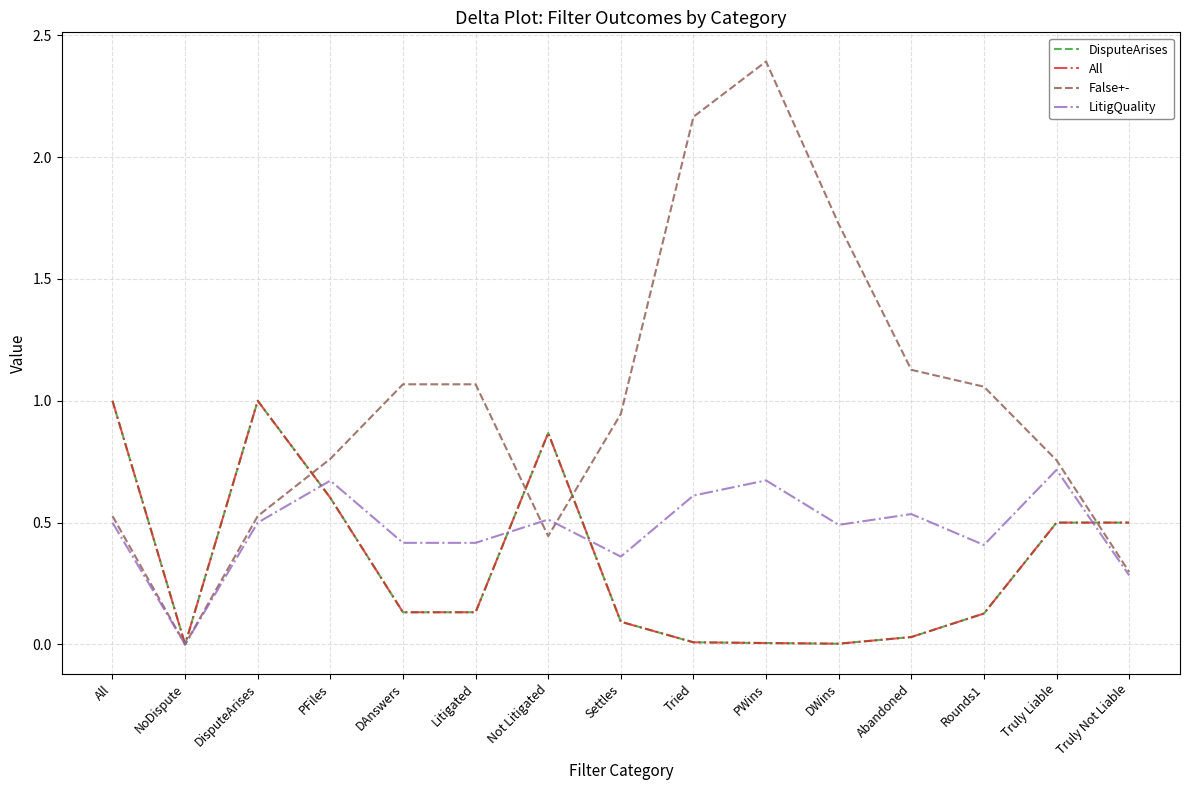

Which series has the widest spread of values?

False+-